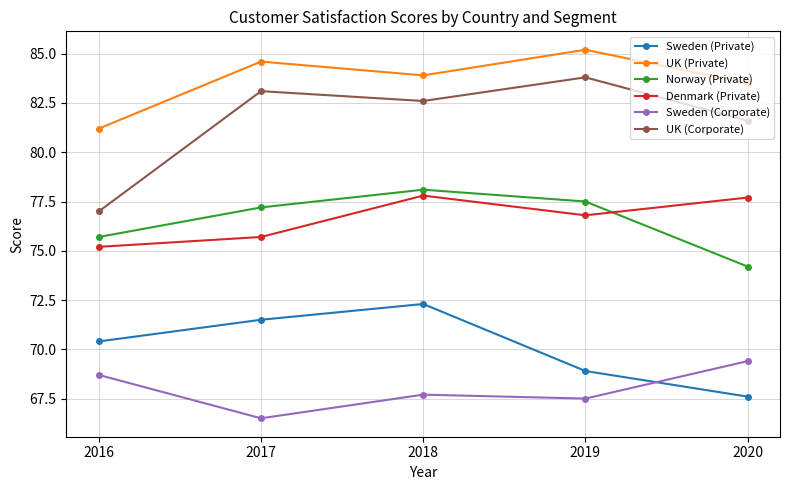

What is the value of the Denmark (Private) point at the 5th from the left?

77.7